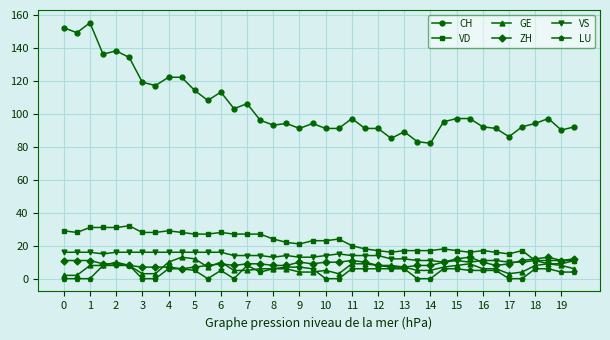

Count the number of categories in the chart.

40